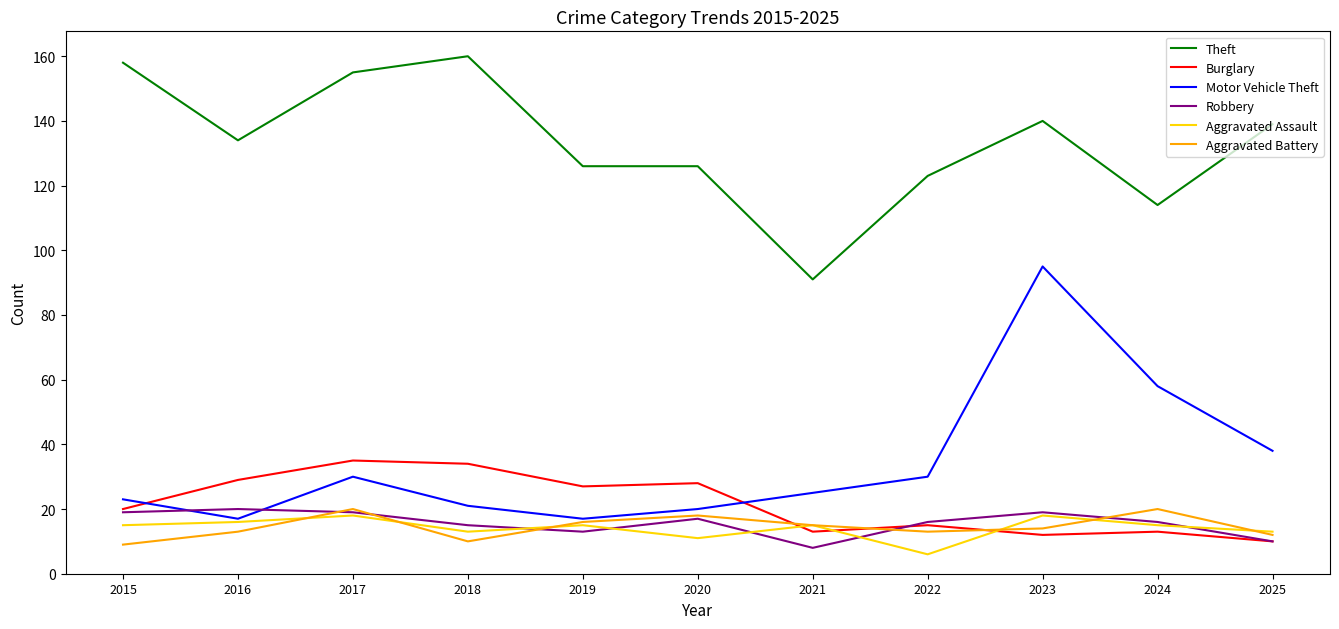

What is the total value across all series at 2022?

203